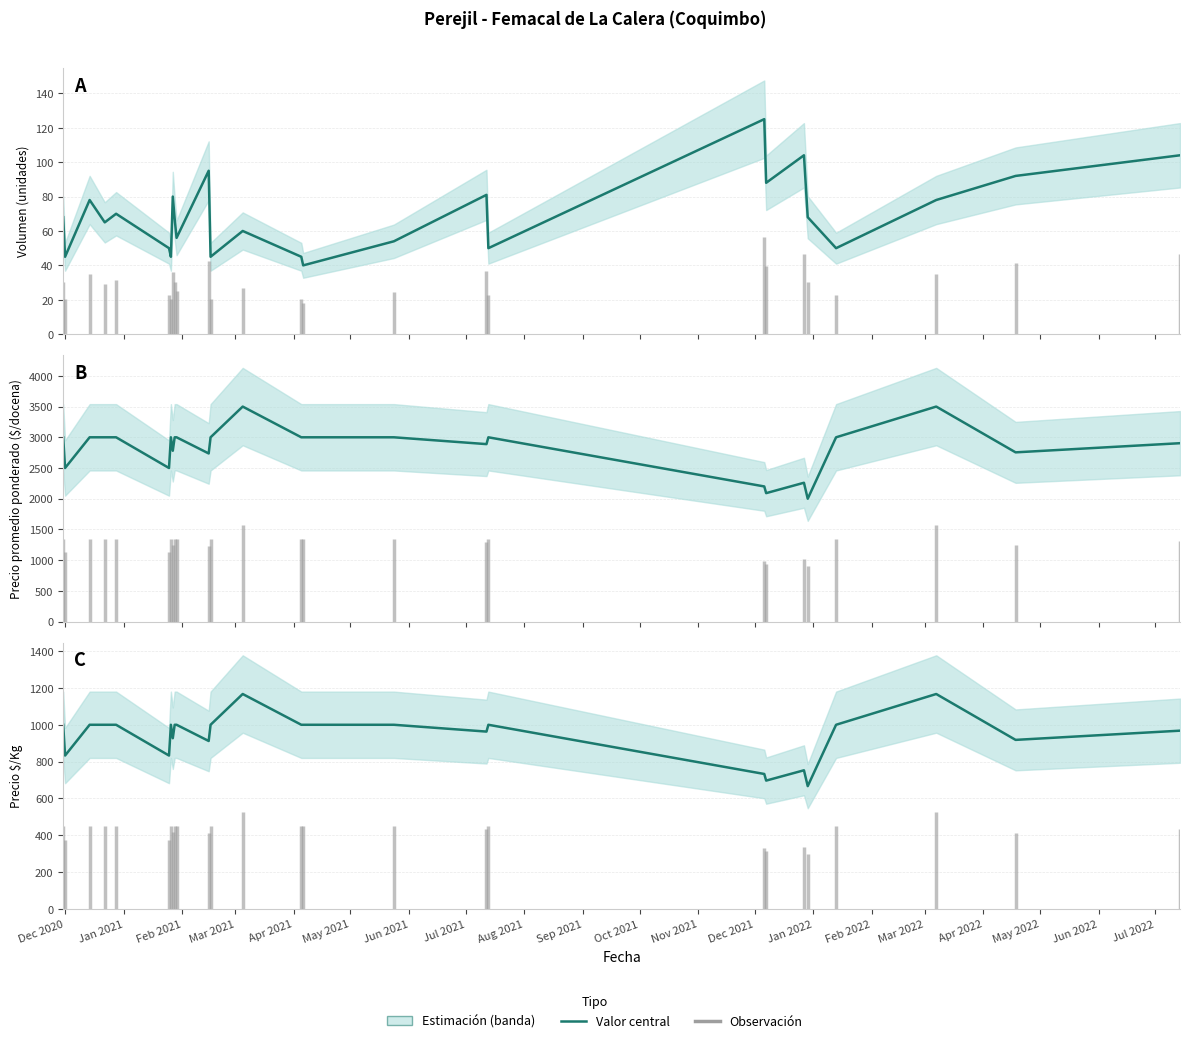

Which label corresponds to the largest value in the chart?

Dec 2021